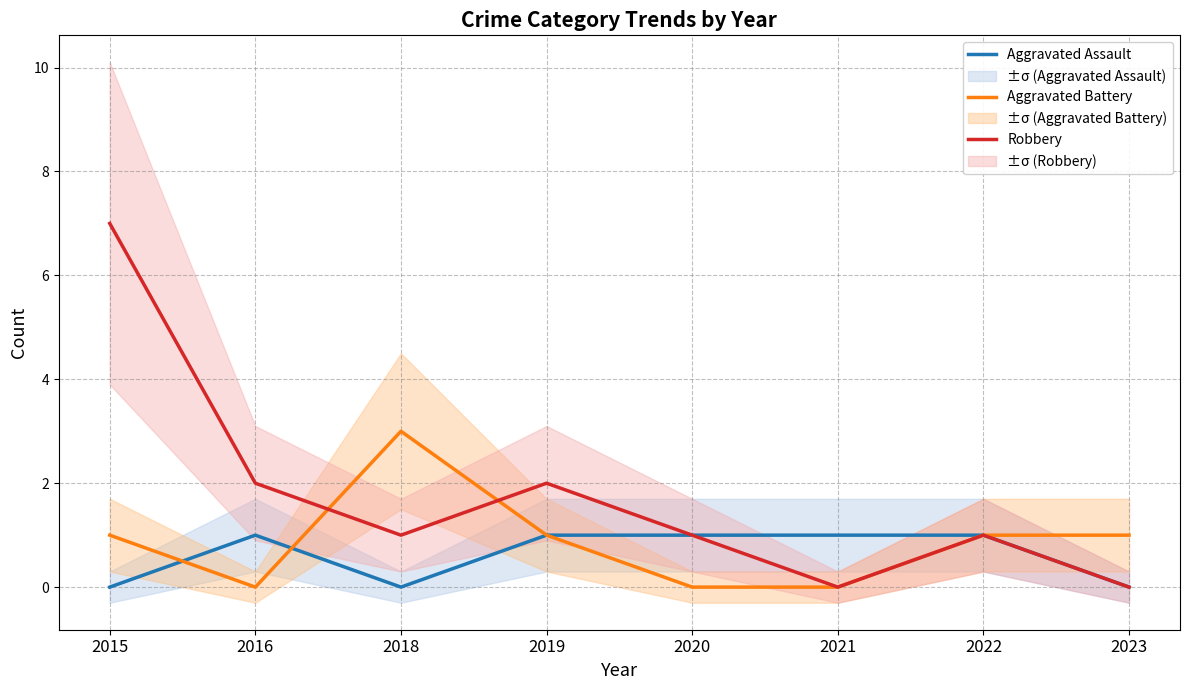

The value of Aggravated Battery at 2016 is 0. True or false?

True